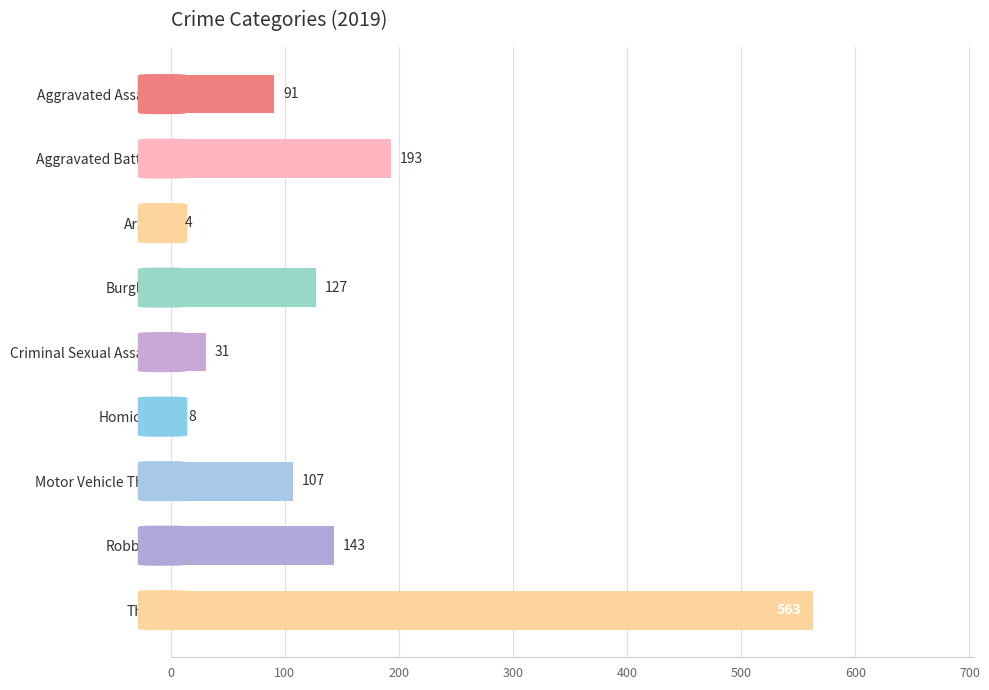

What is the approximate value at Burglary, to the nearest 10?

130